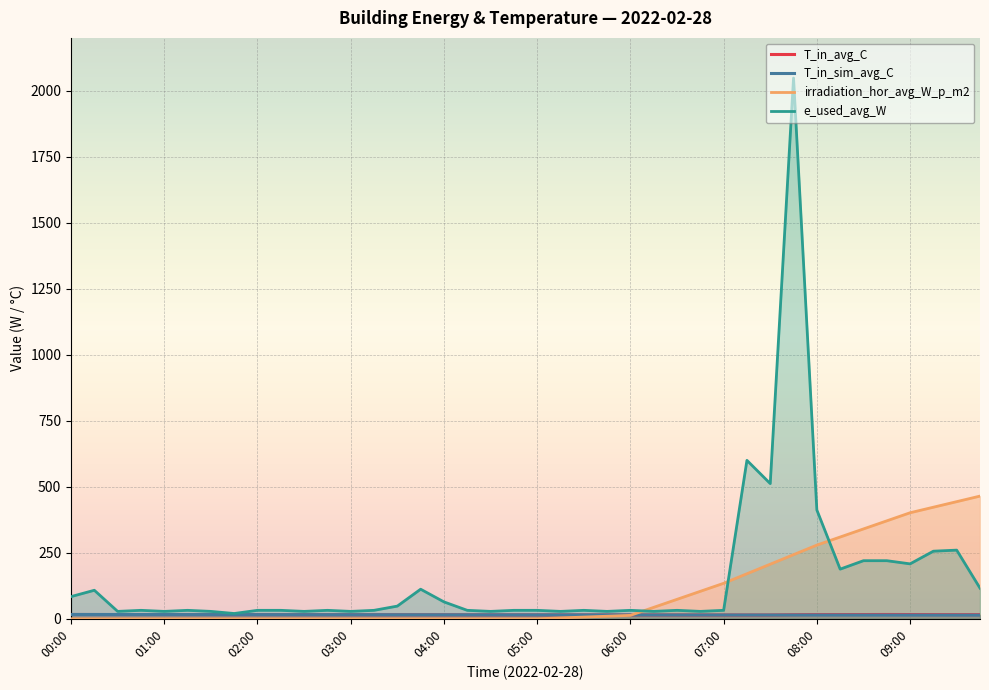

Which series has the widest spread of values?

e_used_avg_W